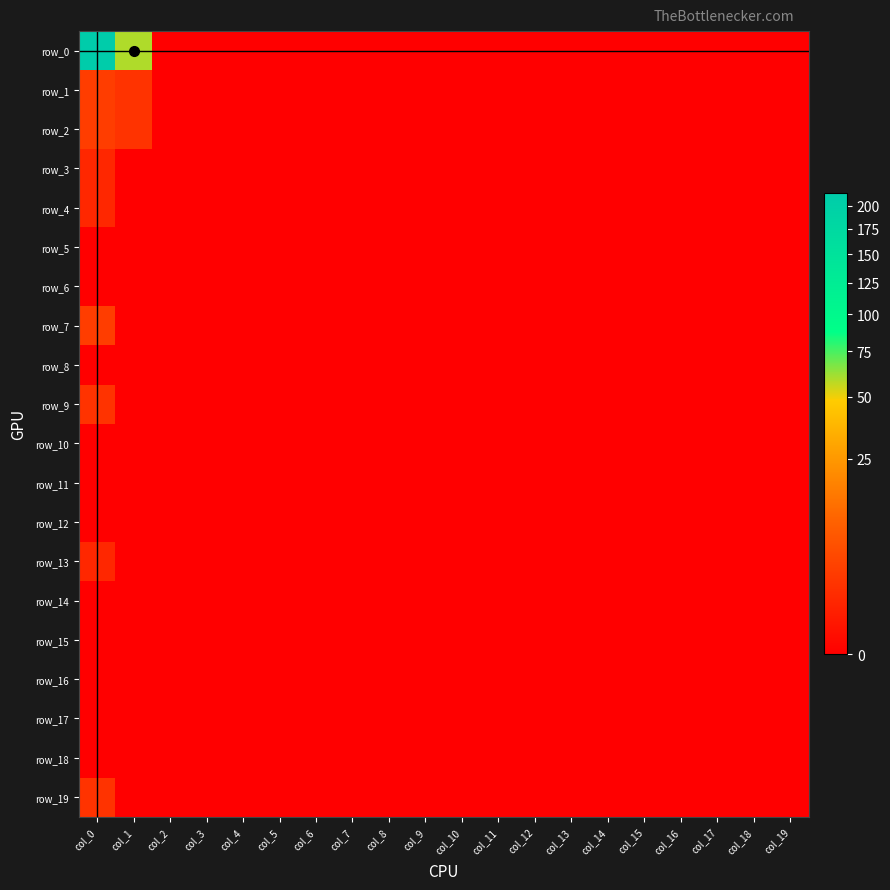

Count the number of data series in this chart.

20